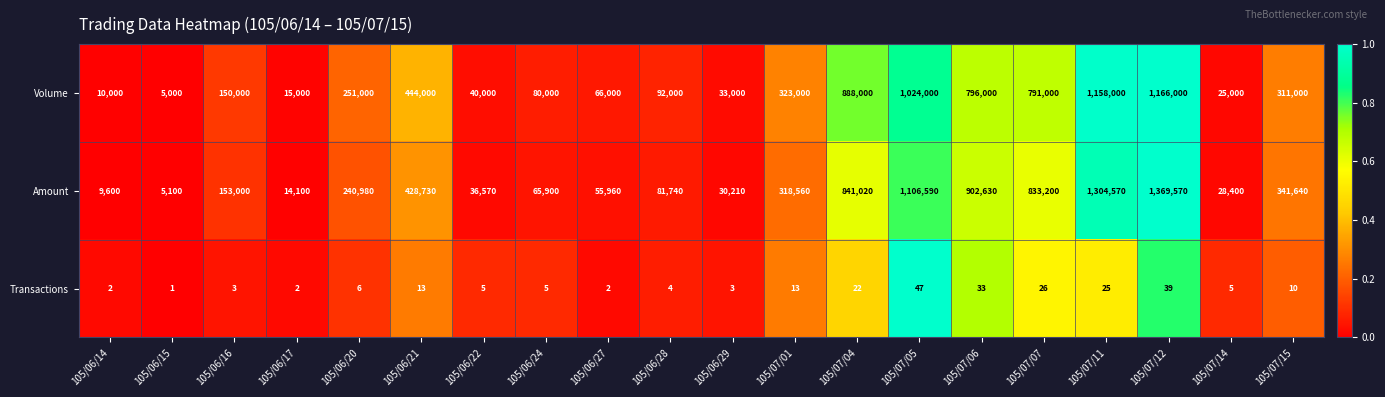

At which label does Amount reach its minimum?

105/06/15